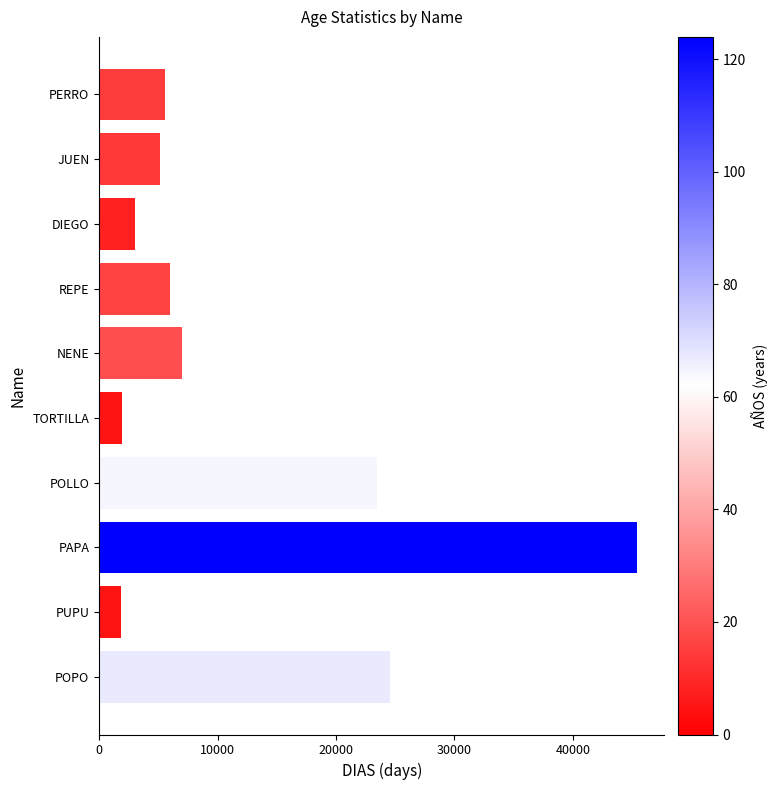

Which label corresponds to the largest value in the chart?

PAPA